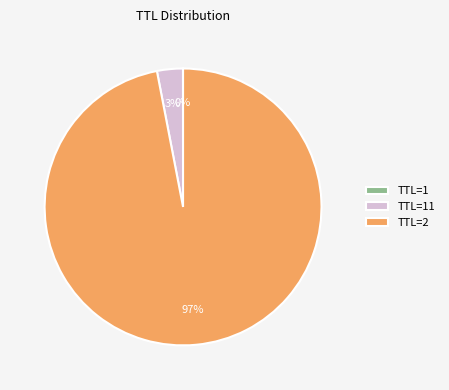

To the nearest percent, what portion does TTL=2 represent?

97%